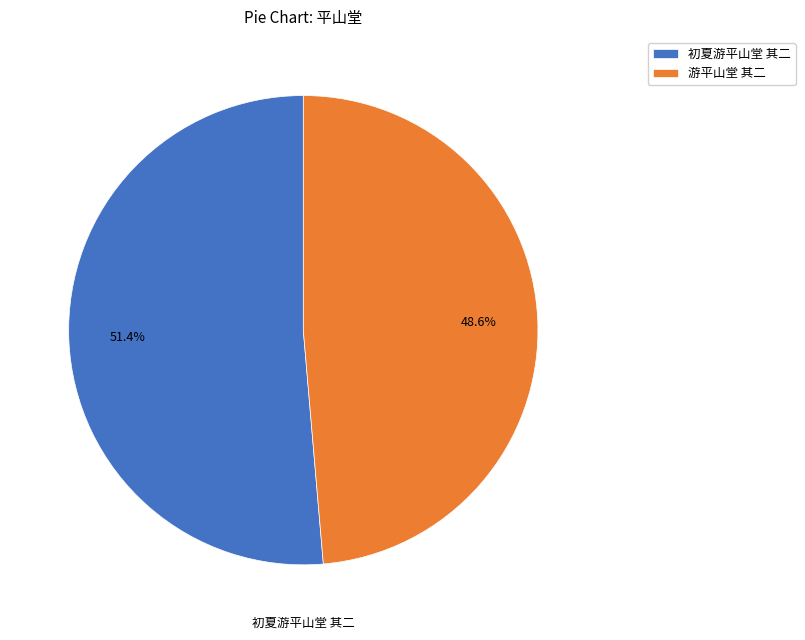

Between 初夏游平山堂 其二 and 游平山堂 其二, which is larger?

初夏游平山堂 其二